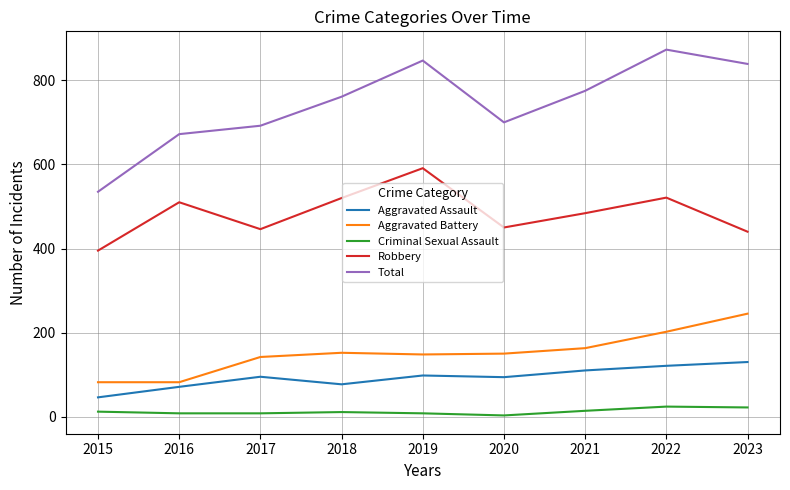

Is this an area chart (filled region under the line)?

No